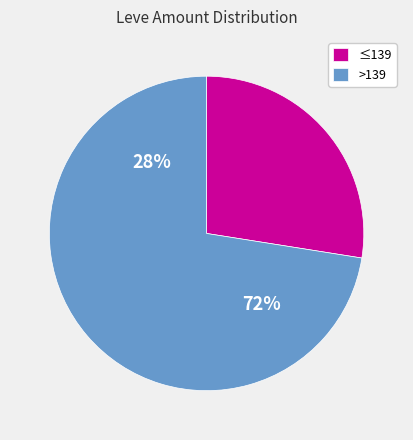

Combined, do 174 and 391 account for over 50%?

No